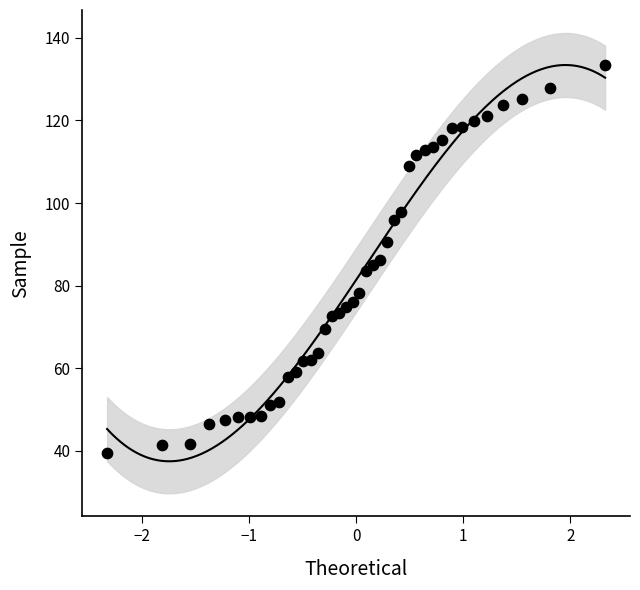

What is the range of Y values (max minus min)?

93.8